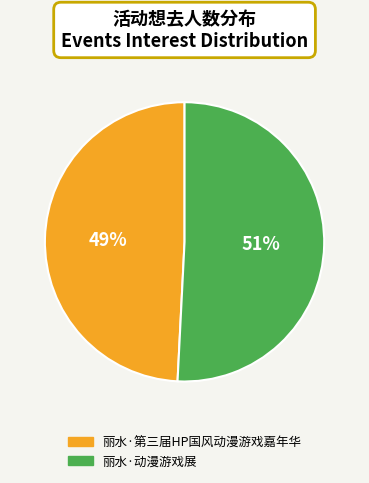

To the nearest percent, what is the difference between the 丽水·第三届HP国风动漫游戏嘉年华 and 丽水·动漫游戏展 slice percentages?

2%